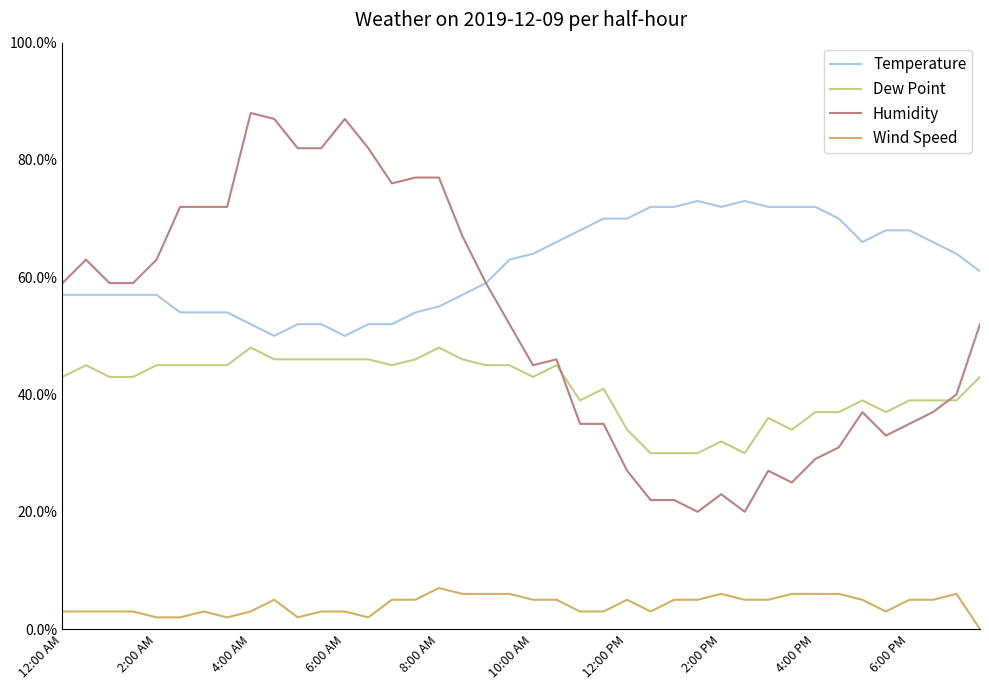

What is the minimum value for Temperature?

50